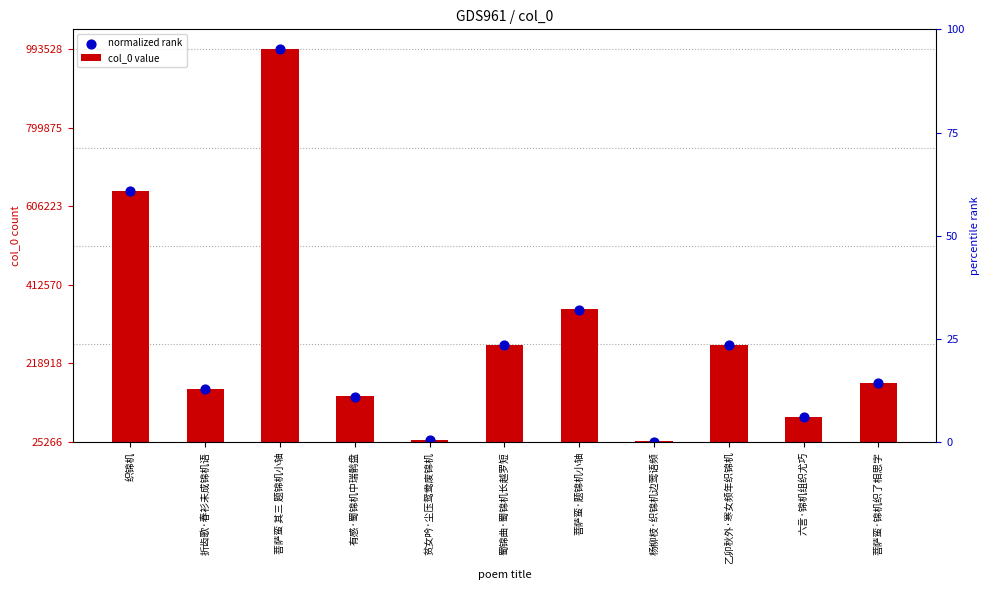

What are all the series names shown in the legend?

col_0 value, normalized rank